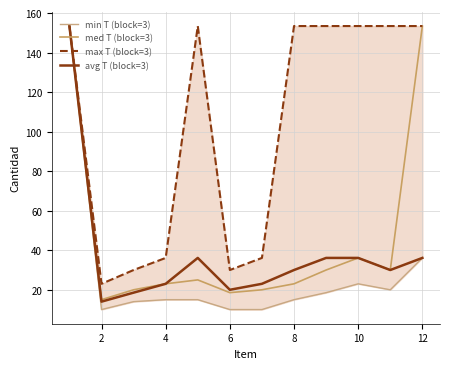

True or false: min T (block=3) and avg T (block=3) intersect in this chart.

False